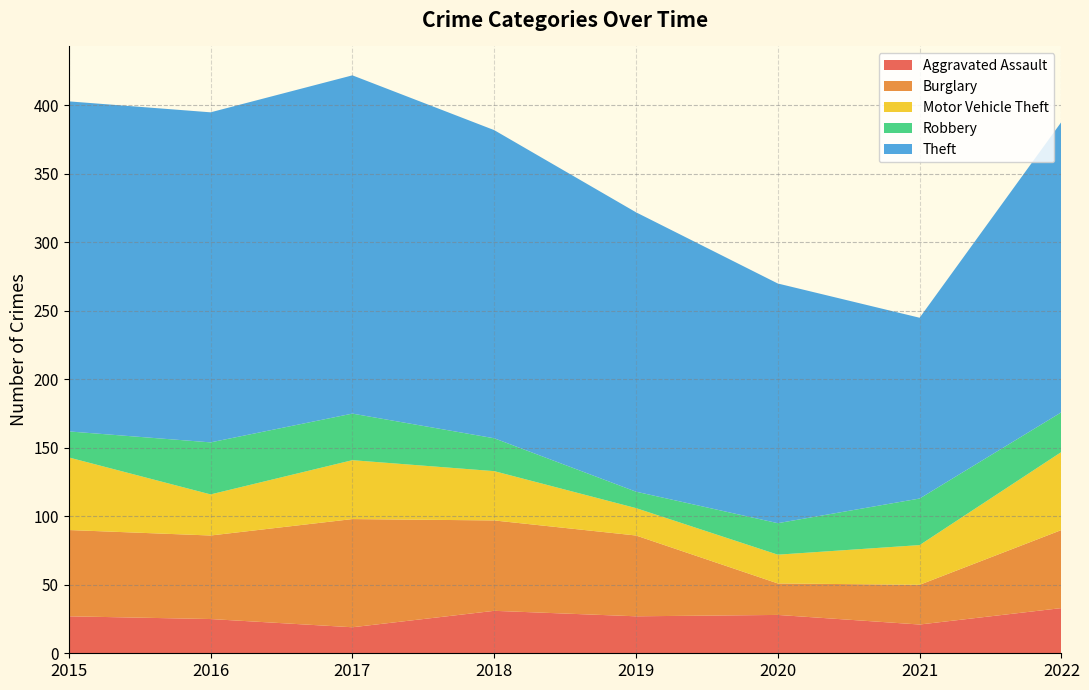

Reading left to right, extract all data points from this chart.

Aggravated Assault: 2015=27	2016=25	2017=19	2018=31	2019=27	2020=28	2021=21	2022=33
Burglary: 2015=63	2016=61	2017=79	2018=66	2019=59	2020=23	2021=29	2022=57
Motor Vehicle Theft: 2015=53	2016=30	2017=43	2018=36	2019=20	2020=21	2021=29	2022=57
Robbery: 2015=19	2016=38	2017=34	2018=24	2019=12	2020=23	2021=34	2022=29
Theft: 2015=241	2016=241	2017=247	2018=225	2019=204	2020=175	2021=132	2022=212